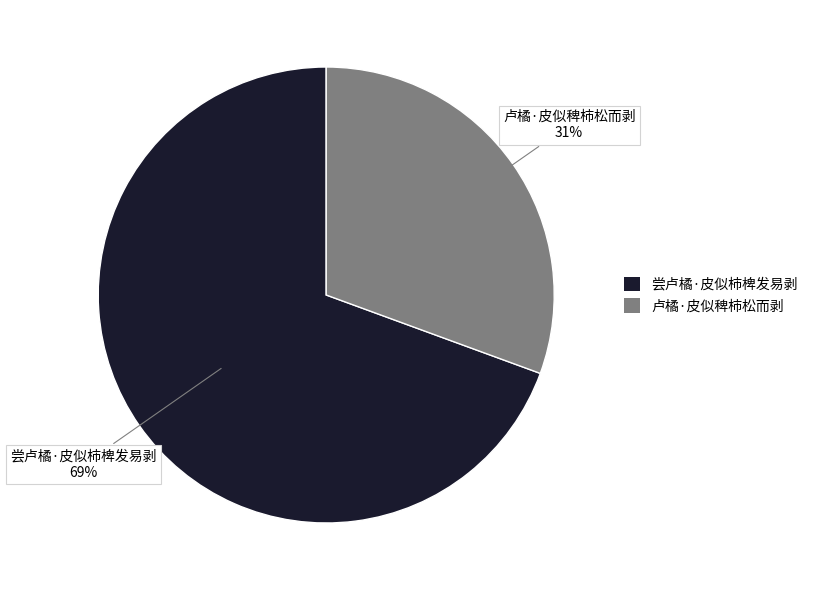

Combined, do 尝卢橘·皮似柿椑发易剥 and 卢橘·皮似稗柿松而剥 account for over 50%?

Yes